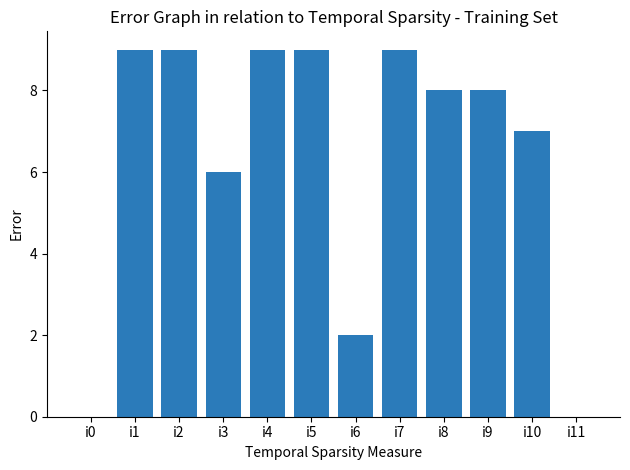

What is the sum of all values?

76